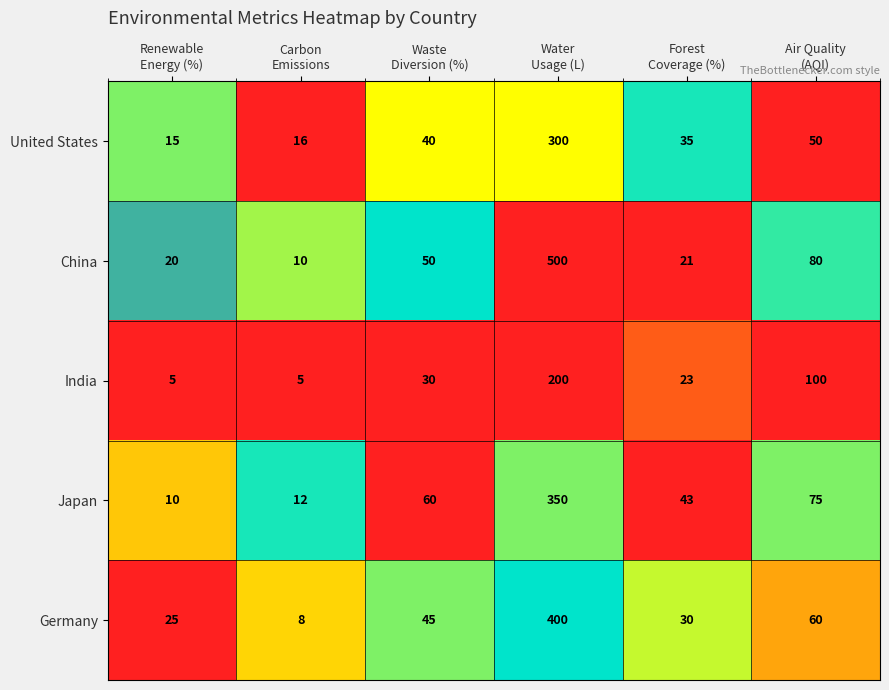

Reading left to right, list all the values displayed in this chart.

United States: 15	16	40	300	35	50
China: 20	10	50	500	21	80
India: 5	5	30	200	23	100
Japan: 10	12	60	350	43	75
Germany: 25	8	45	400	30	60